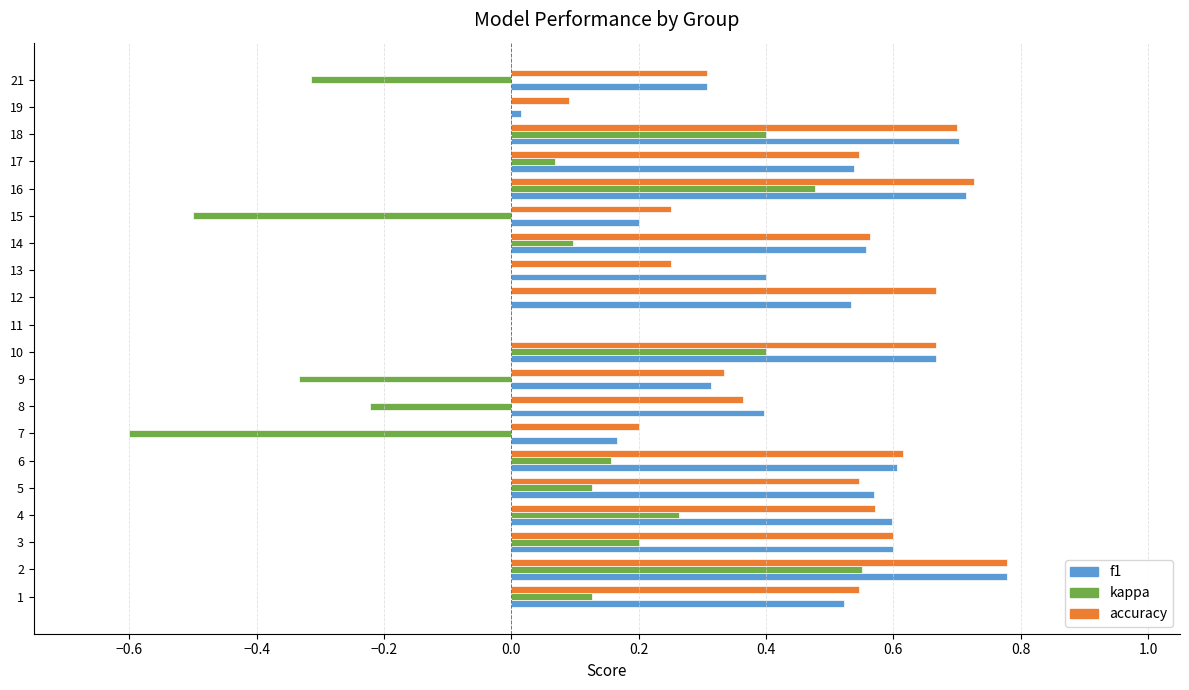

What is the sum of all f1 values?

9.2